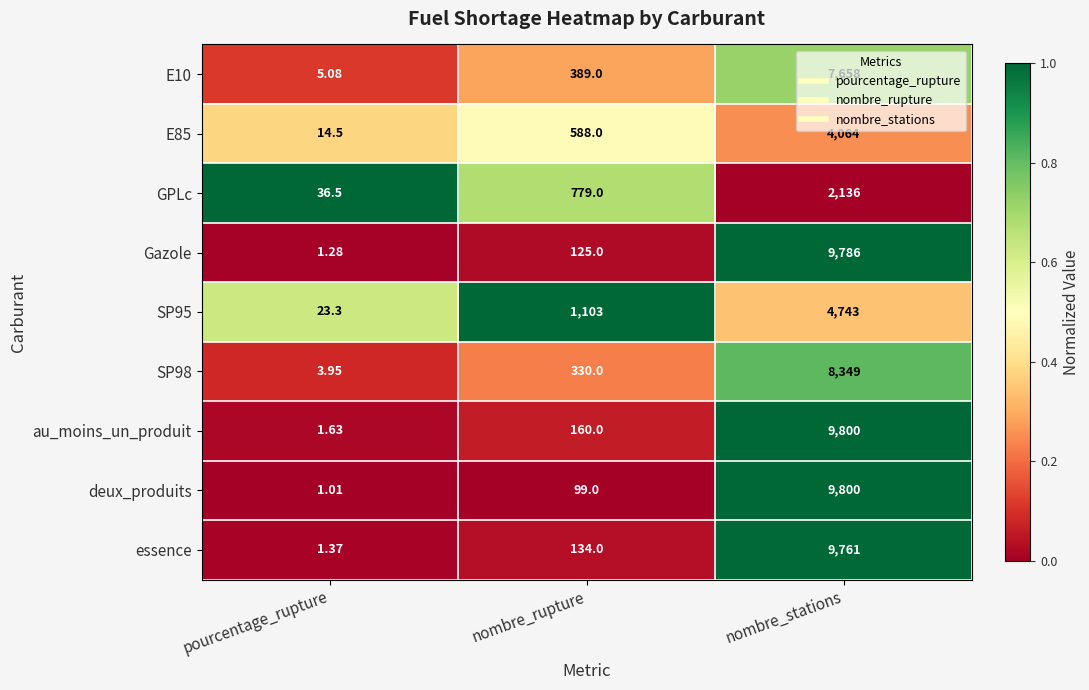

Which label corresponds to the largest value in the chart?

nombre_stations